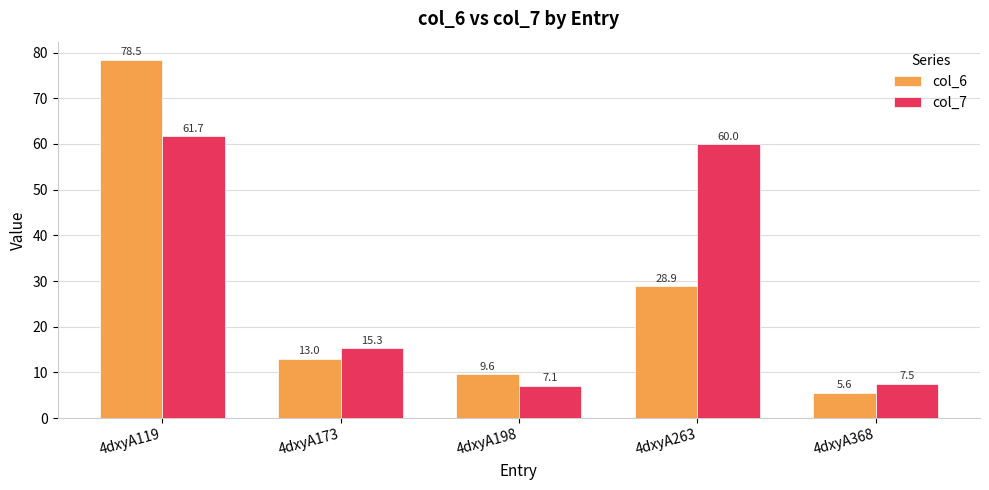

Reading left to right, what are all the values shown in this chart?

col_6: 78.5	13.0	9.6	28.9	5.6
col_7: 61.7	15.3	7.1	60.0	7.5